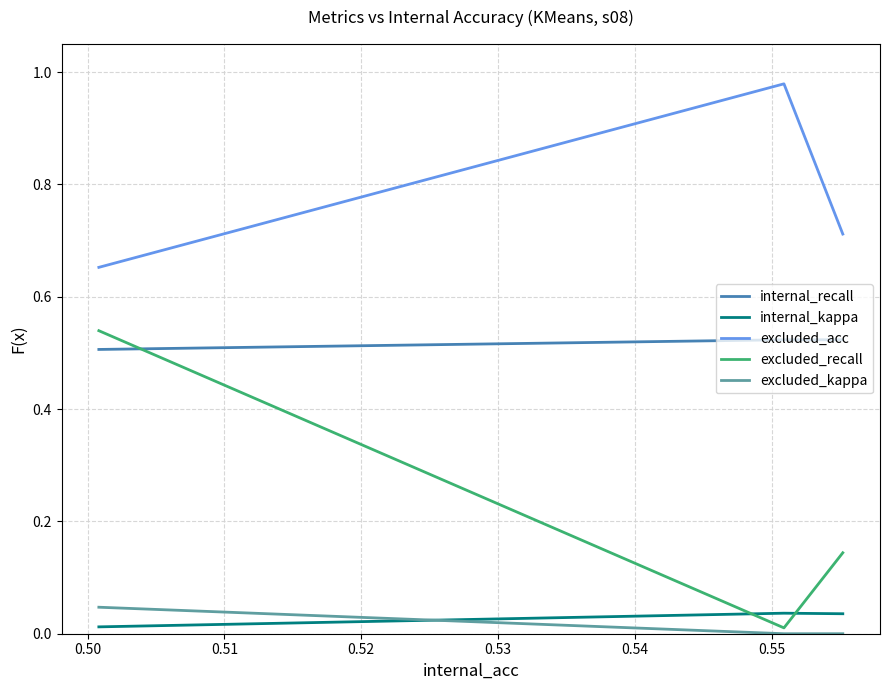

Which series has the largest total across all categories?

excluded_acc